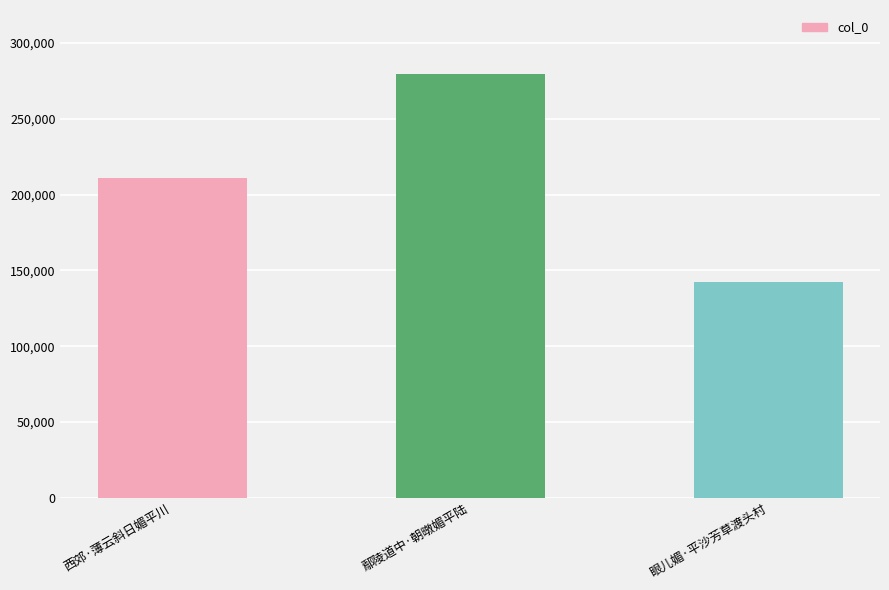

The chart shows a value of 169279 at 鄢陵道中·朝暾媚平陆. True or false?

False